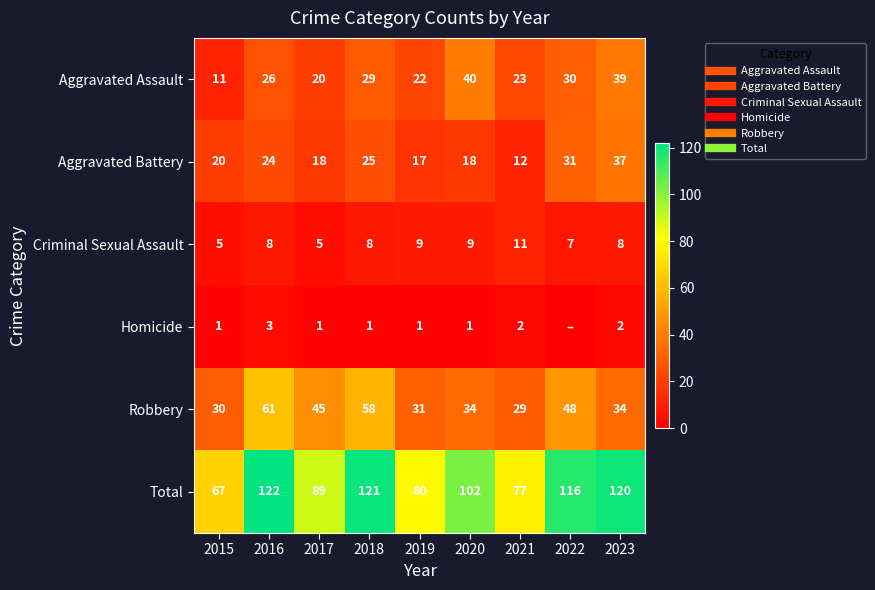

How many data points does each series have?

9